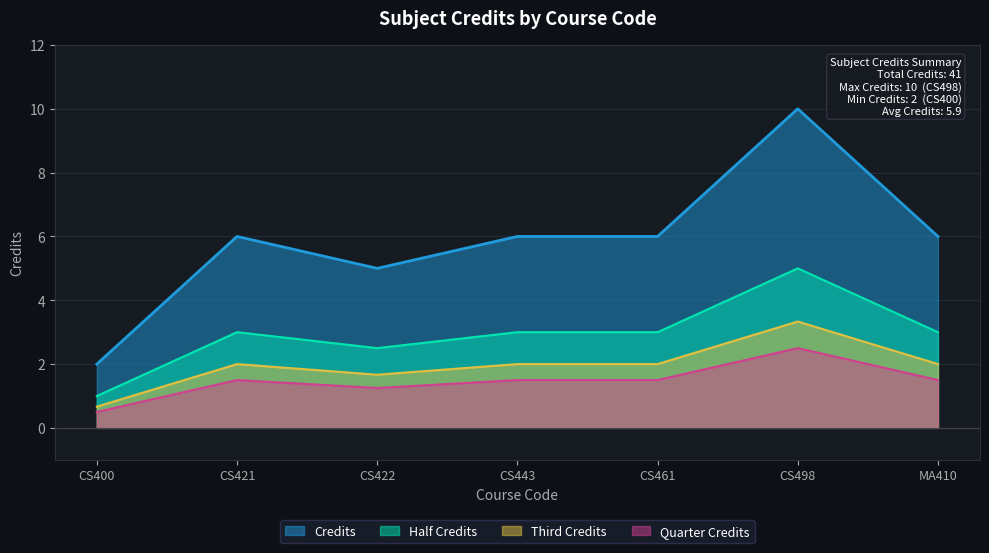

The value at CS461 is 0.4. True or false?

False